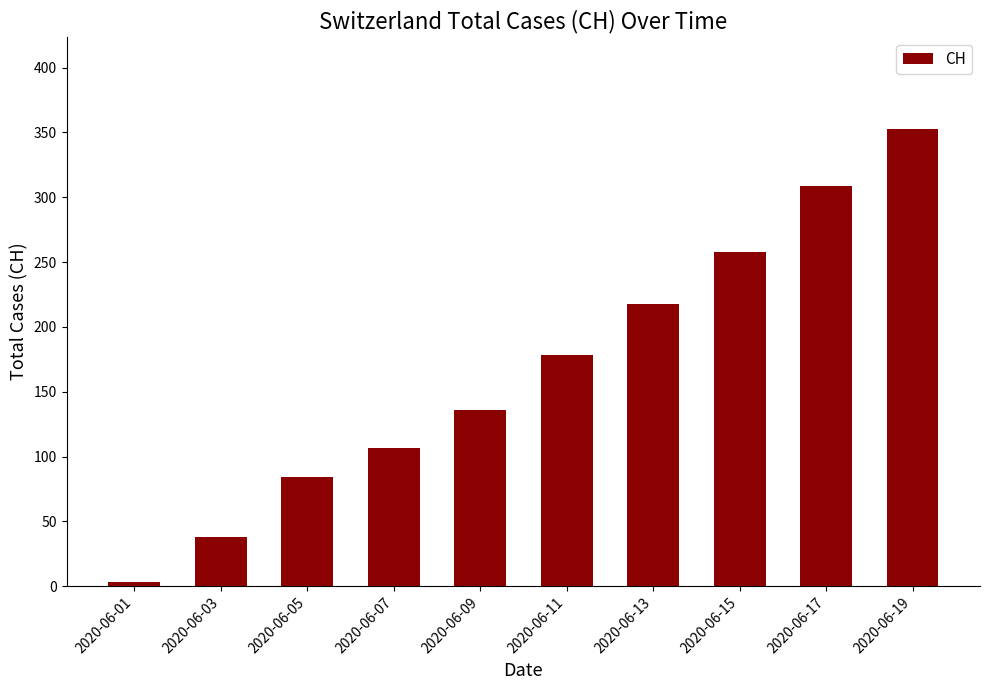

What is the difference between the values at 2020-06-03 and 2020-06-07?

69